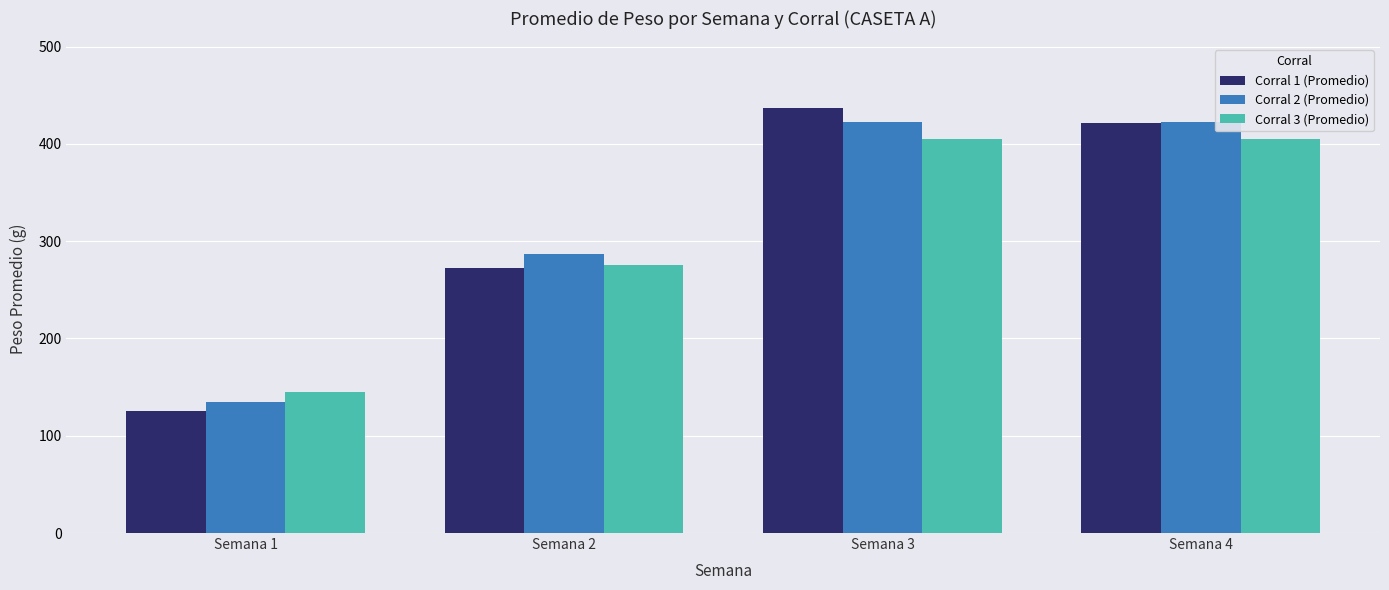

How many bars are there in each group?

3